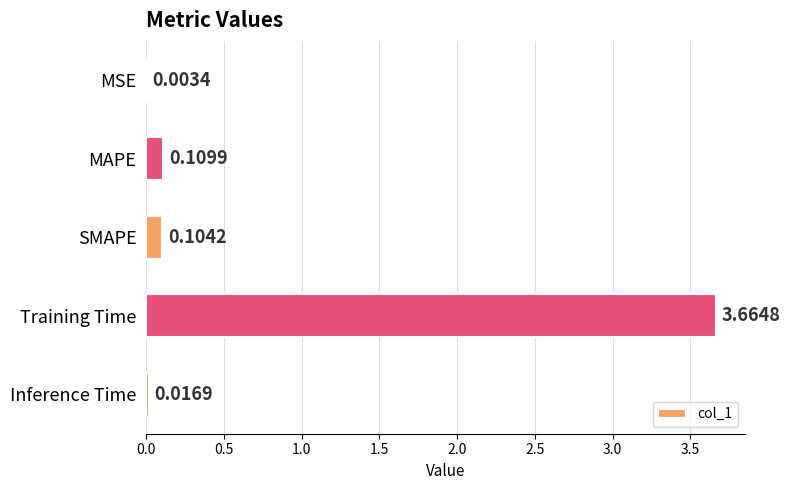

What is the sum of all values?

3.9